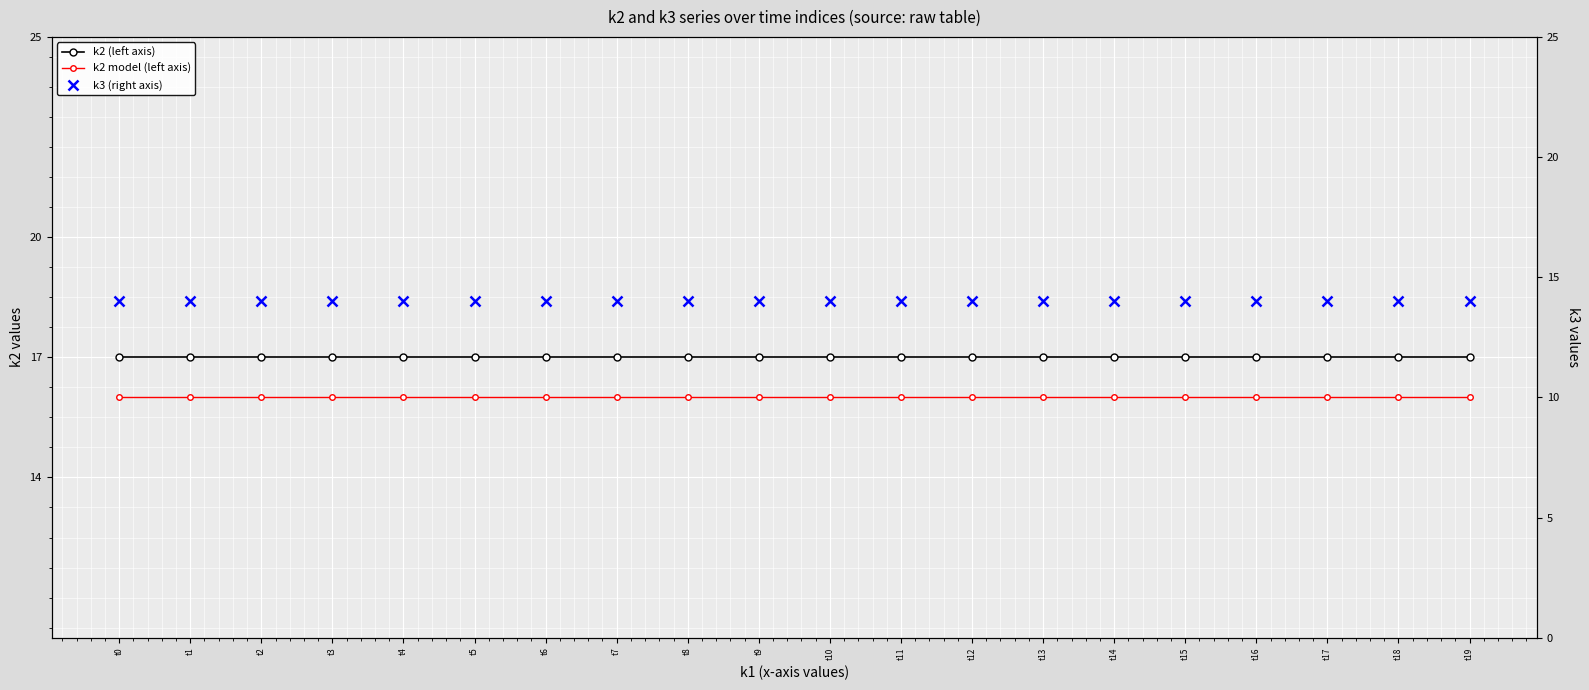

Which series changed the most between t4 and t14?

k2 (left axis)